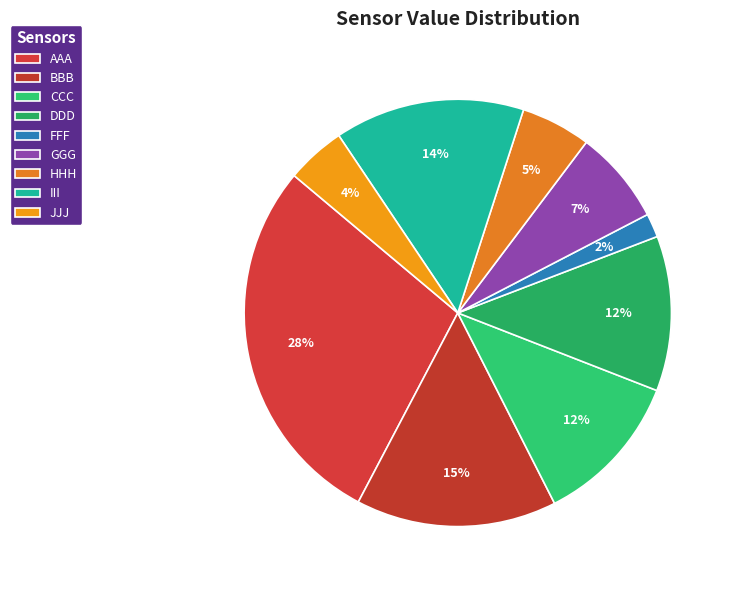

How many slices are in this pie chart?

9